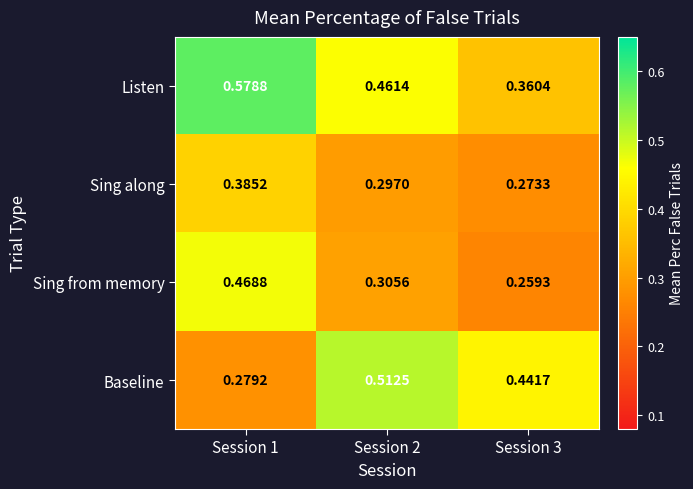

Rank the series by their maximum value, from lowest to highest.

Sing along, Sing from memory, Baseline, Listen